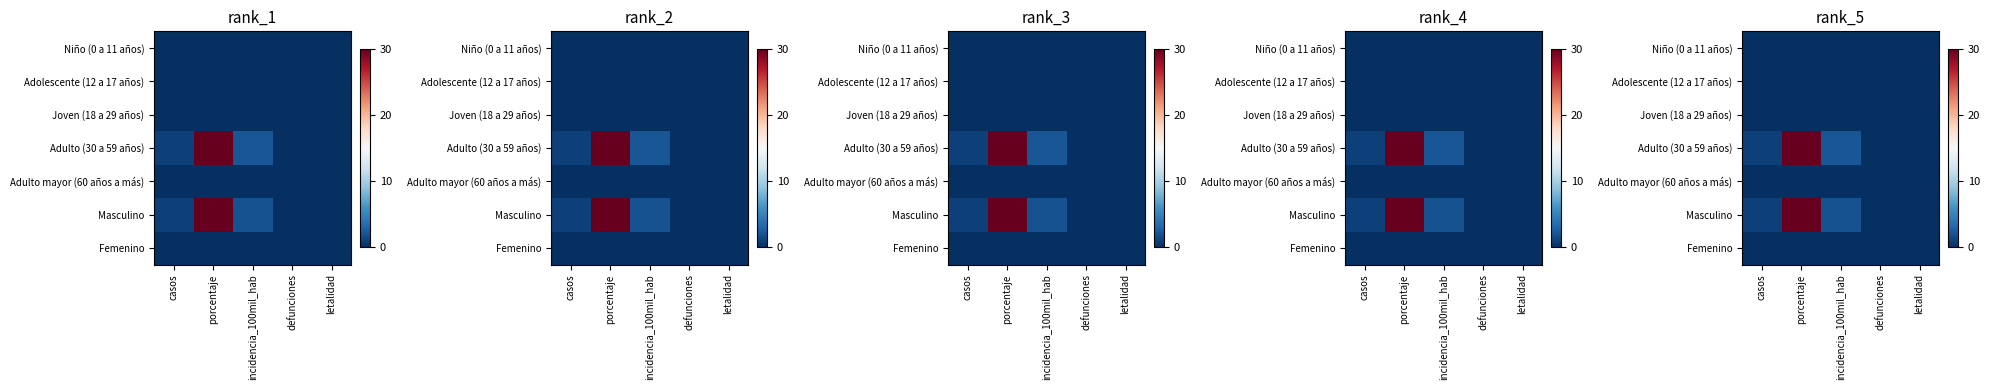

True or false: Niño (0 a 11 años) has a value of 0.0 at defunciones.

True